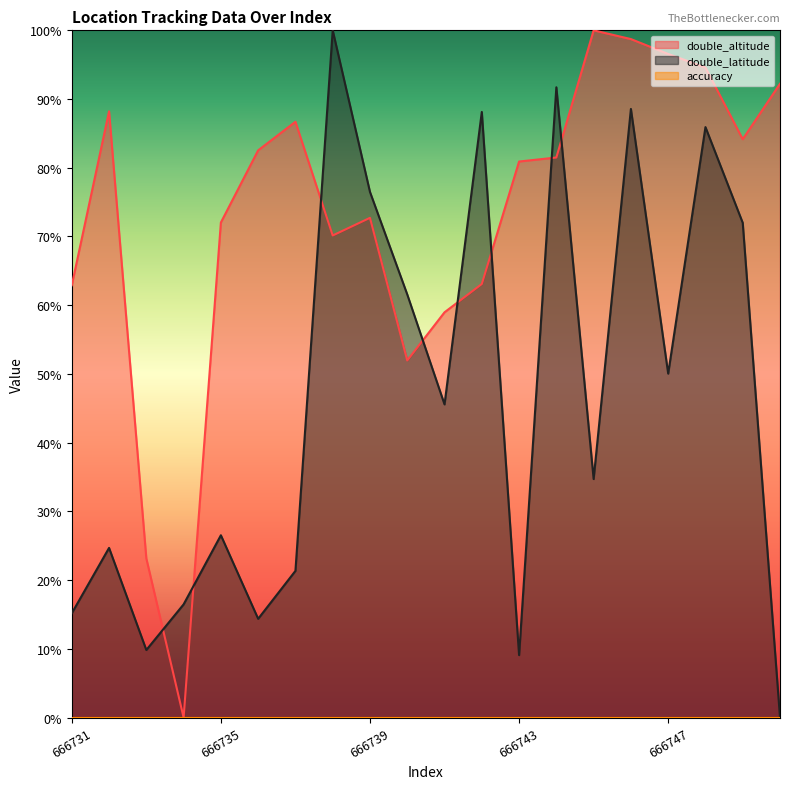

At which category does double_altitude reach its first local peak?

666732